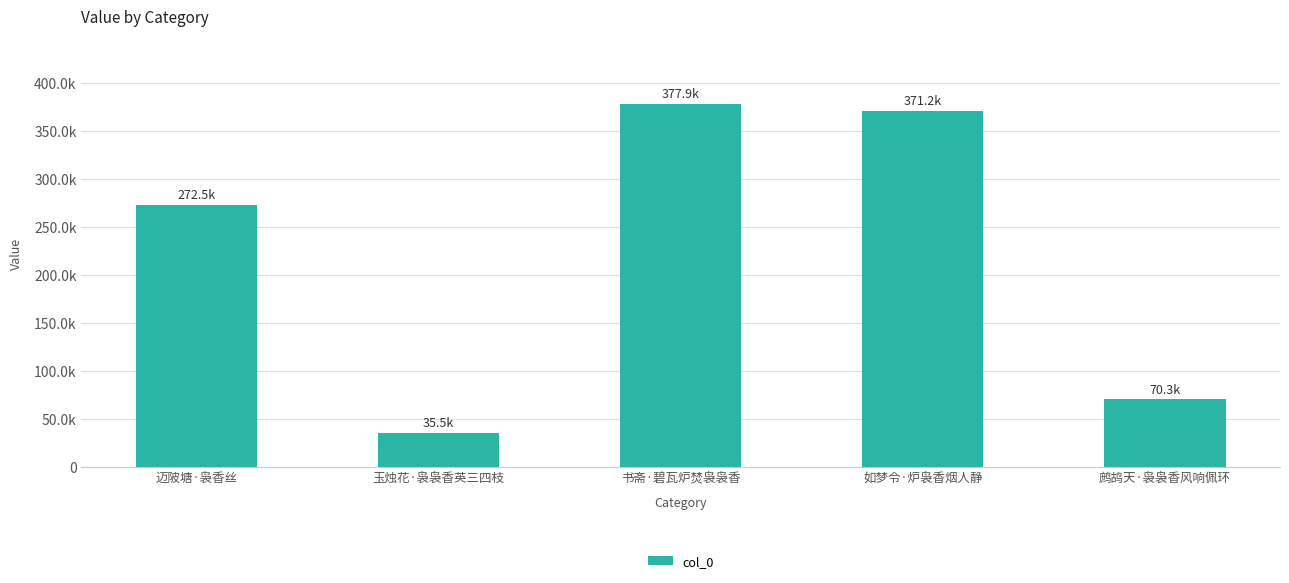

Are the bars horizontal?

No